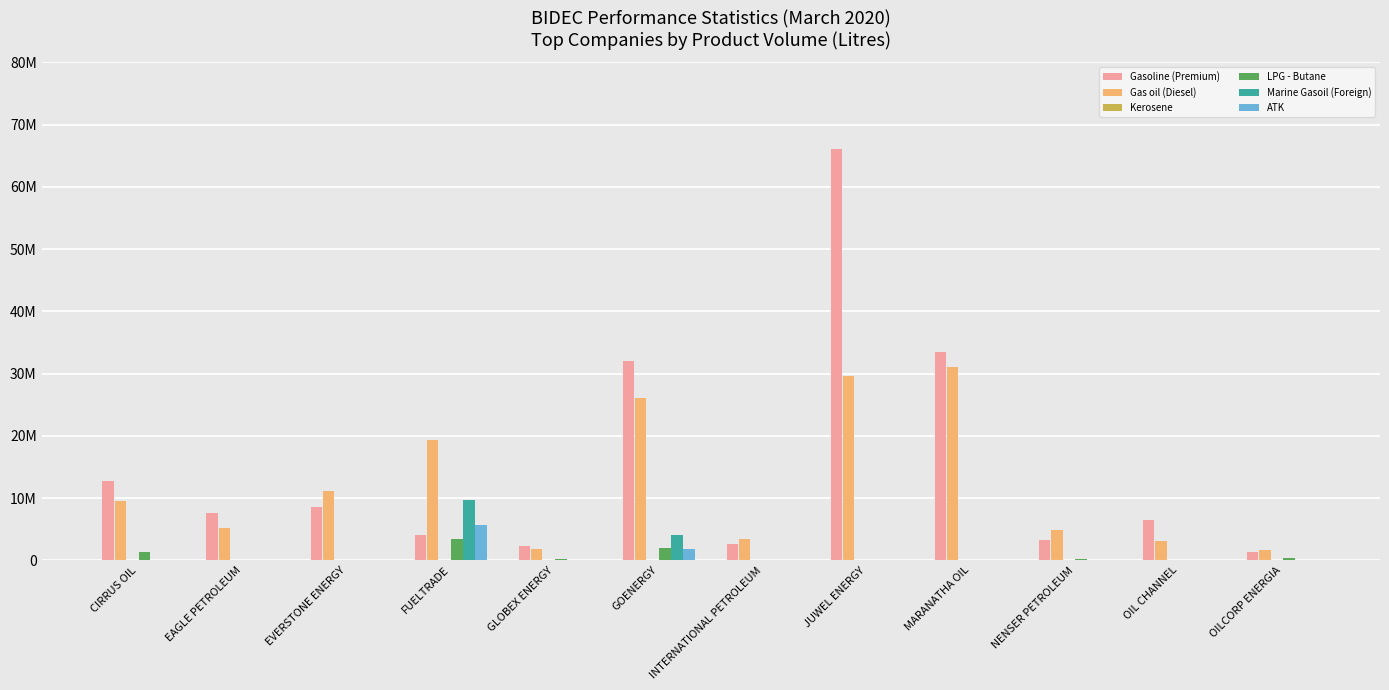

Are the bars grouped side by side (vs. stacked)?

Yes